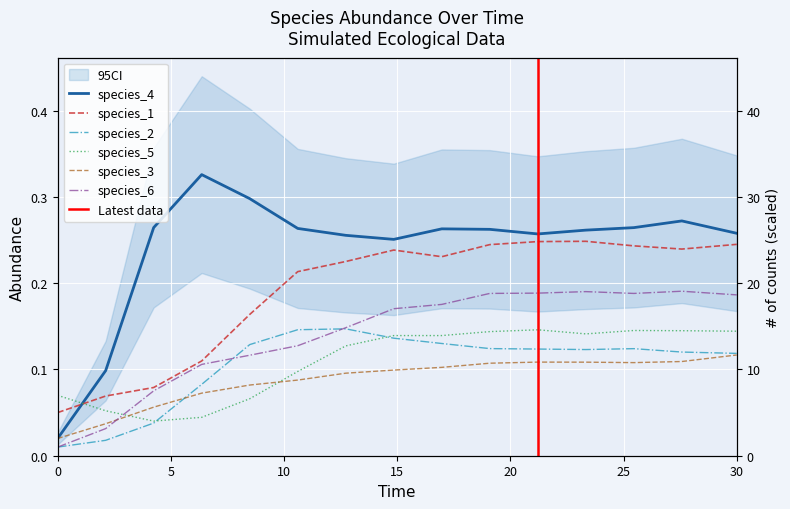

Reading right to left, list all the values displayed in this chart.

species_4: 0.3	0.3	0.3	0.3	0.3	0.3	0.3	0.3	0.3	0.3	0.3	0.3	0.3	0.1	0.0
species_1: 0.2	0.2	0.2	0.2	0.2	0.2	0.2	0.2	0.2	0.2	0.2	0.1	0.1	0.1	0.1
species_2: 0.1	0.1	0.1	0.1	0.1	0.1	0.1	0.1	0.1	0.1	0.1	0.1	0.0	0.0	0.0
species_5: 0.1	0.1	0.1	0.1	0.1	0.1	0.1	0.1	0.1	0.1	0.1	0.0	0.0	0.1	0.1
species_3: 0.1	0.1	0.1	0.1	0.1	0.1	0.1	0.1	0.1	0.1	0.1	0.1	0.1	0.0	0.0
species_6: 0.2	0.2	0.2	0.2	0.2	0.2	0.2	0.2	0.1	0.1	0.1	0.1	0.1	0.0	0.0